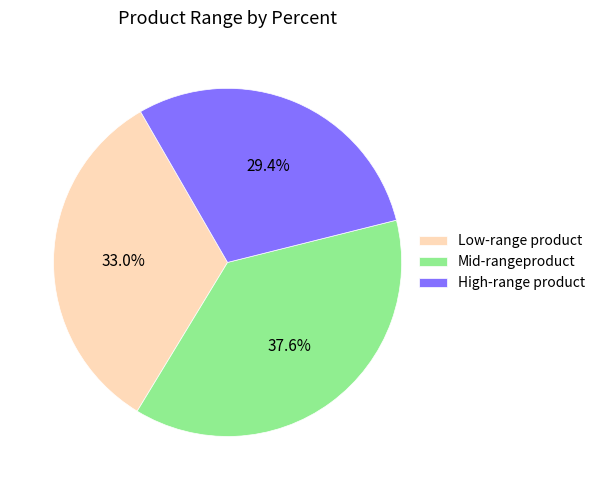

How many slices are in this pie chart?

3